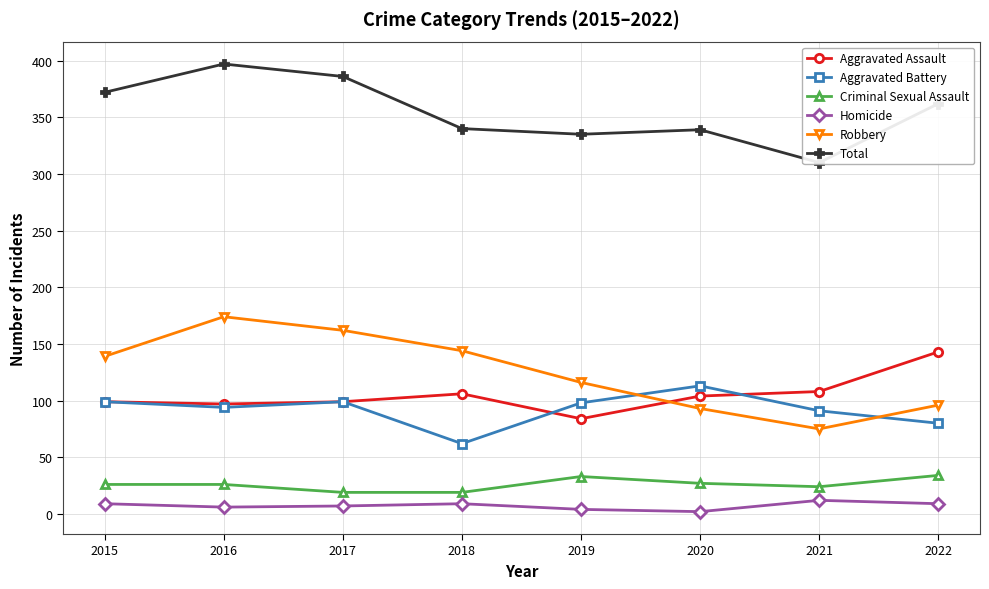

Reading left to right, list all the values displayed in this chart.

Aggravated Assault: 99	97	99	106	84	104	108	143
Aggravated Battery: 99	94	99	62	98	113	91	80
Criminal Sexual Assault: 26	26	19	19	33	27	24	34
Homicide: 9	6	7	9	4	2	12	9
Robbery: 139	174	162	144	116	93	75	96
Total: 372	397	386	340	335	339	310	362